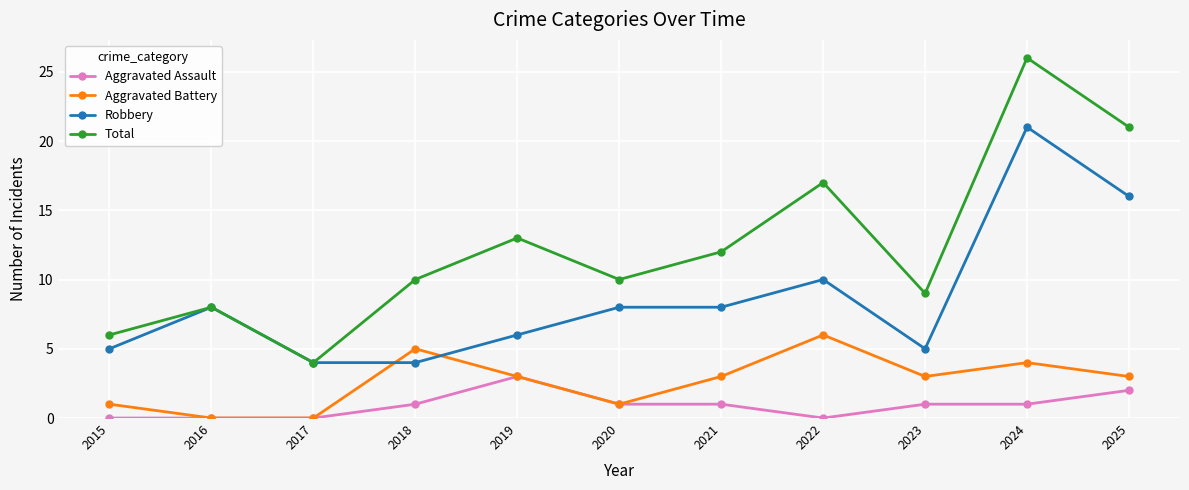

Which series has the largest range (max minus min)?

Total